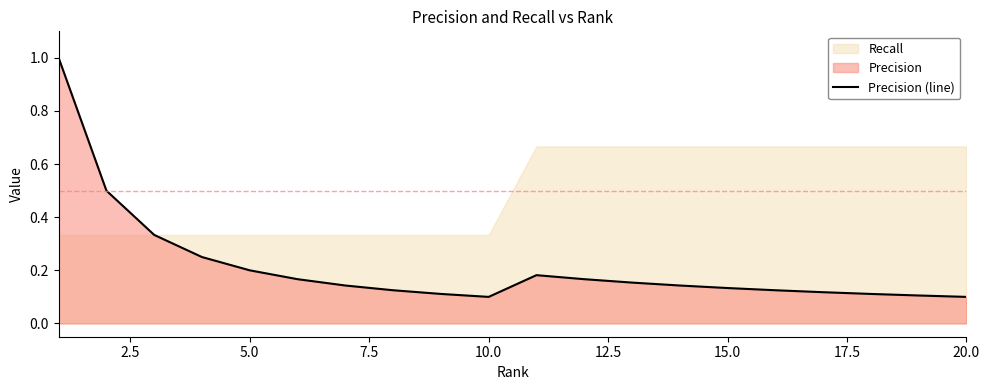

What is the highest value of the Precision (line) series?

1.0